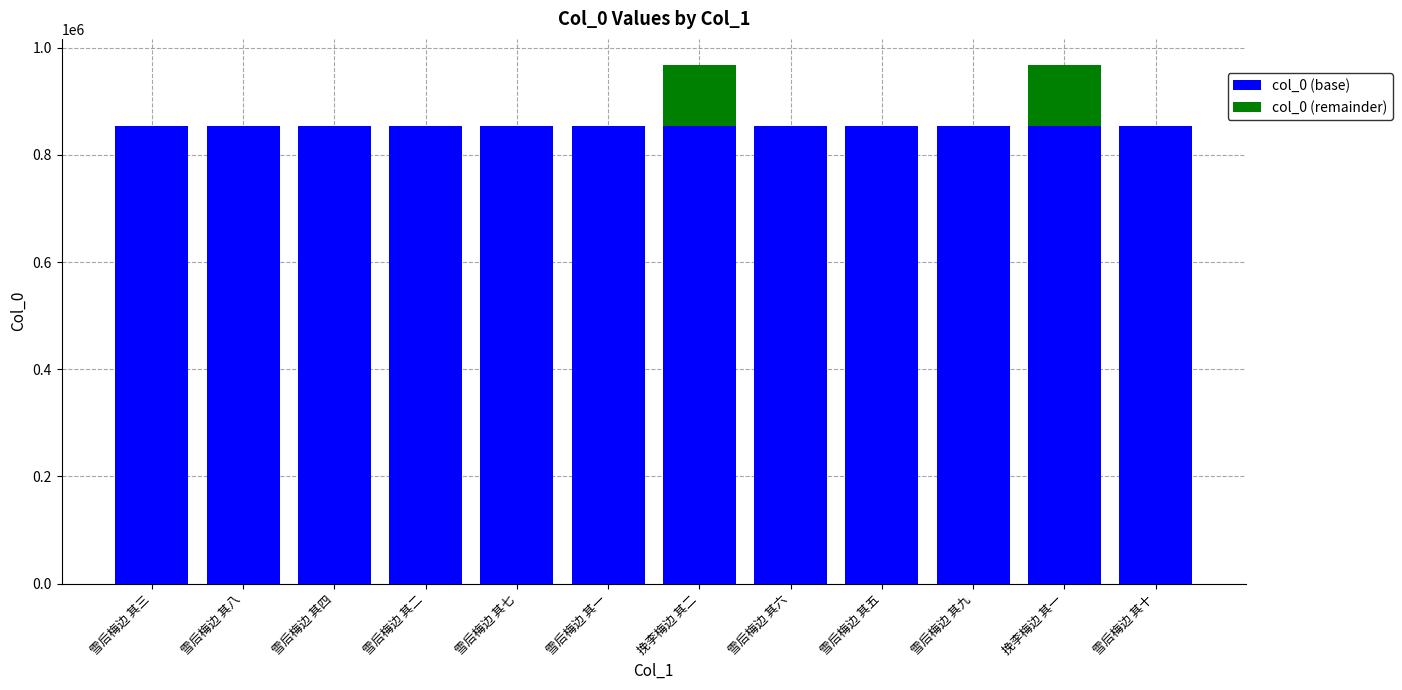

Is it true that col_0 (base) equals 853231 at 挽李梅边 其二?

True